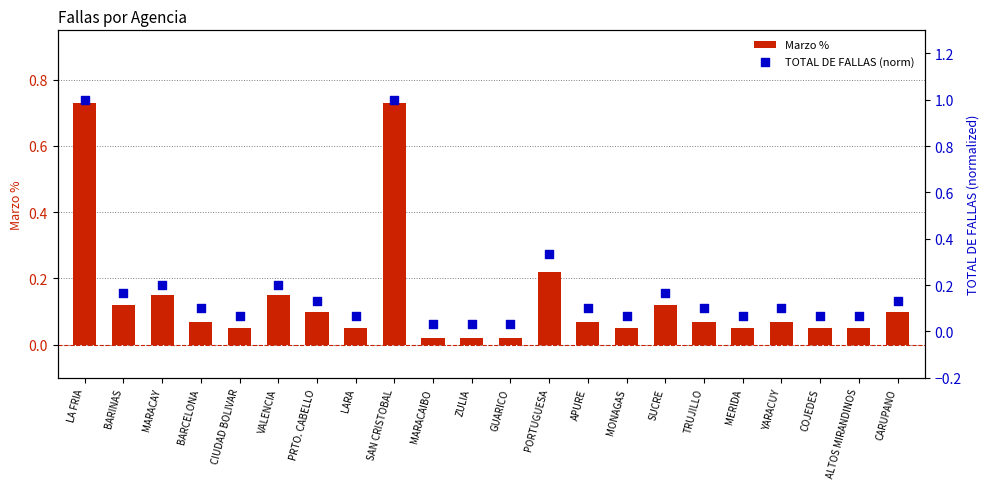

Which series has the largest total across all categories?

TOTAL DE FALLAS (norm)